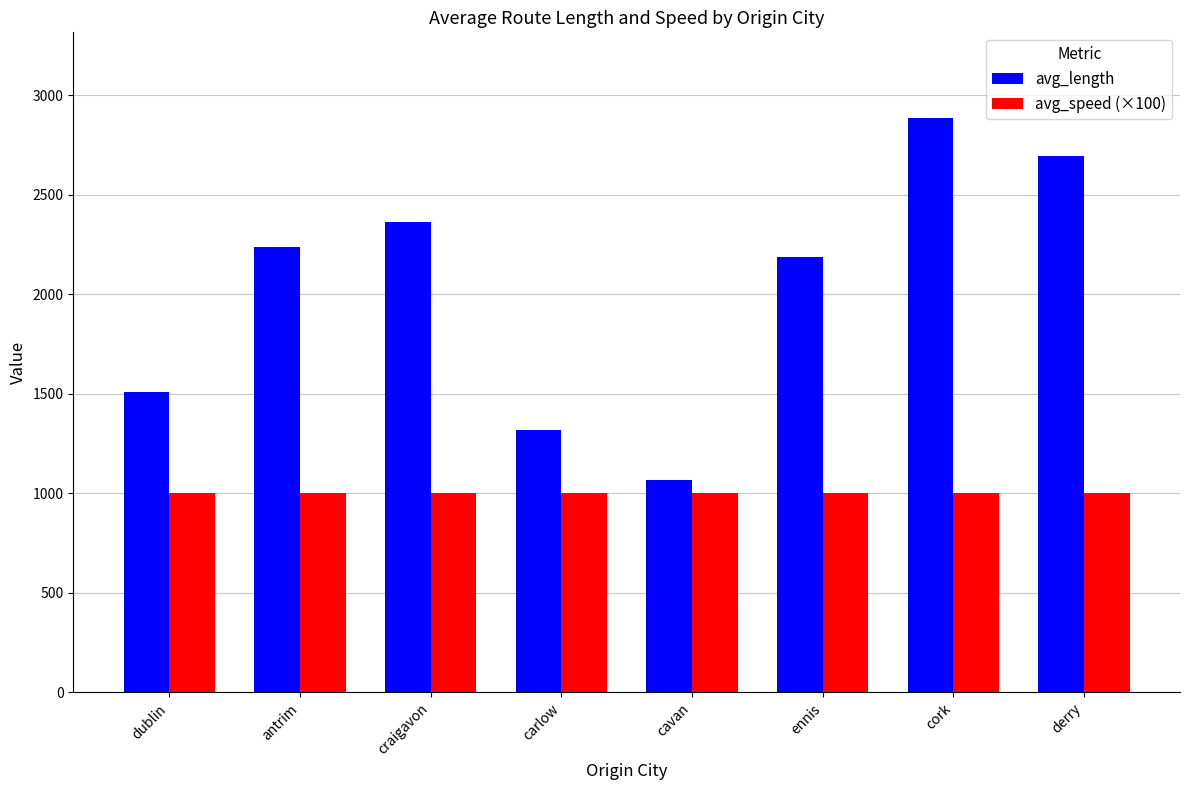

What is the highest value of the avg_speed (×100) series?

1000.0